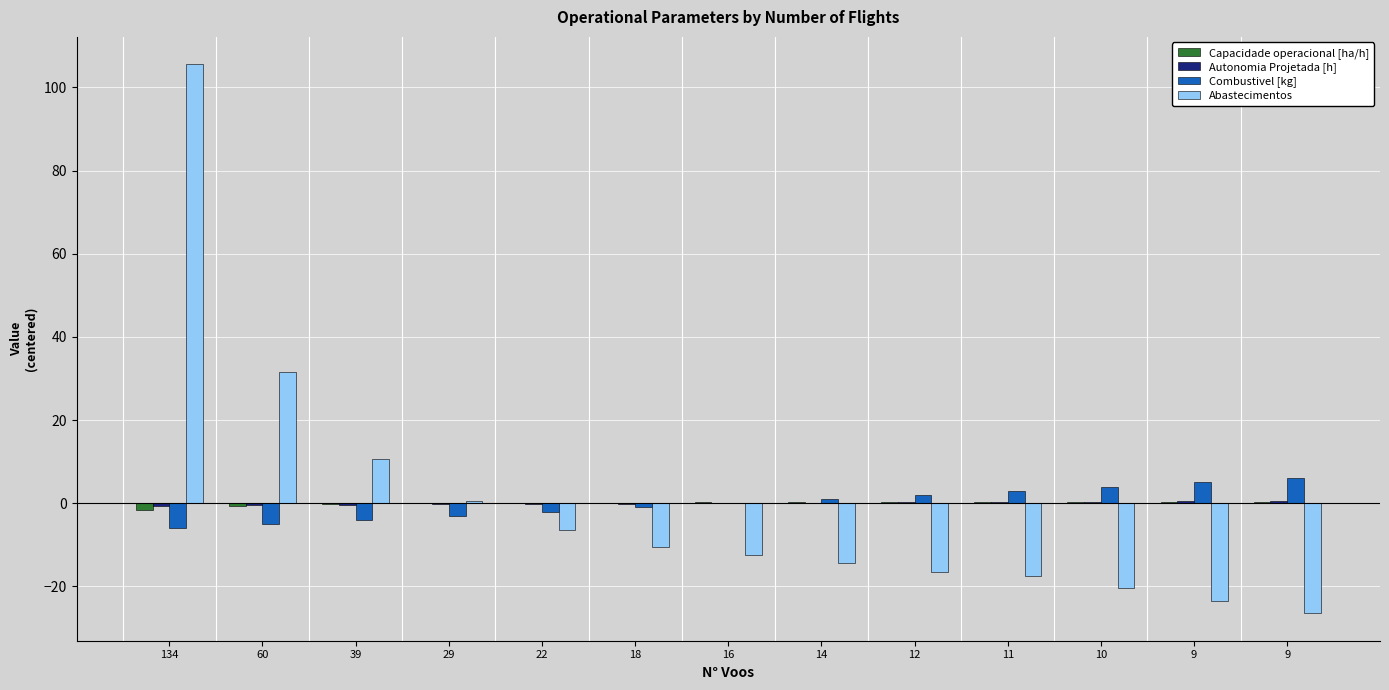

List the labels in order of Abastecimentos value, smallest first.

9, 9, 10, 11, 12, 14, 16, 18, 22, 29, 39, 60, 134